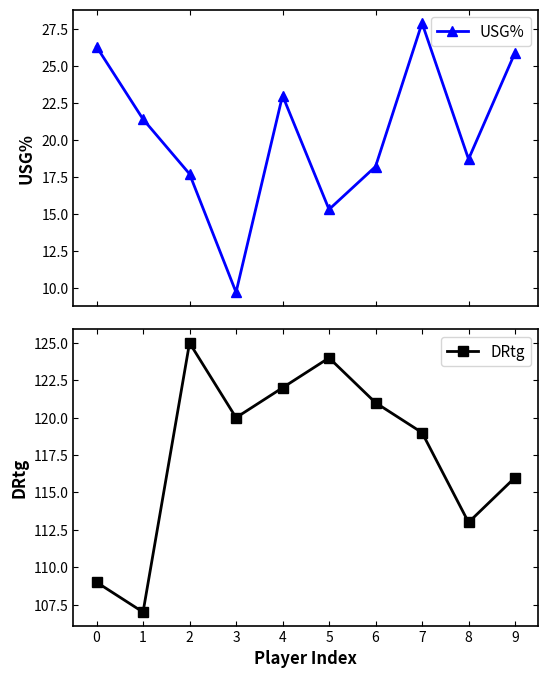

How many values in the USG% series are below 21?

5